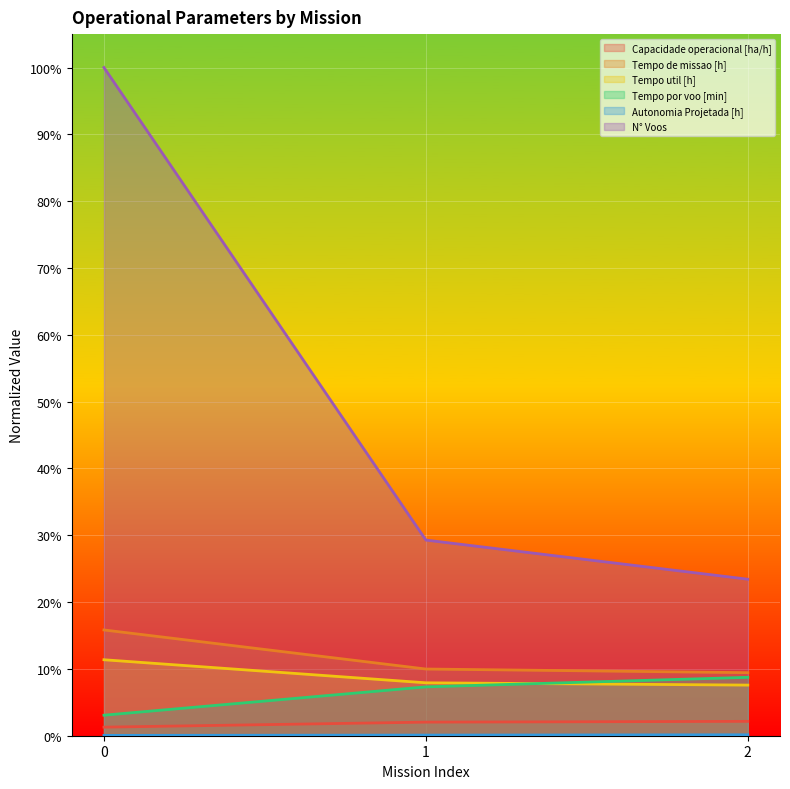

Reading left to right, transcribe all the data shown in this chart.

Capacidade operacional [ha/h]: 0.0	0.0	0.0
Tempo de missao [h]: 0.2	0.1	0.1
Tempo util [h]: 0.1	0.1	0.1
Tempo por voo [min]: 0.0	0.1	0.1
Autonomia Projetada [h]: 0.0	0.0	0.0
N° Voos: 1.0	0.3	0.2